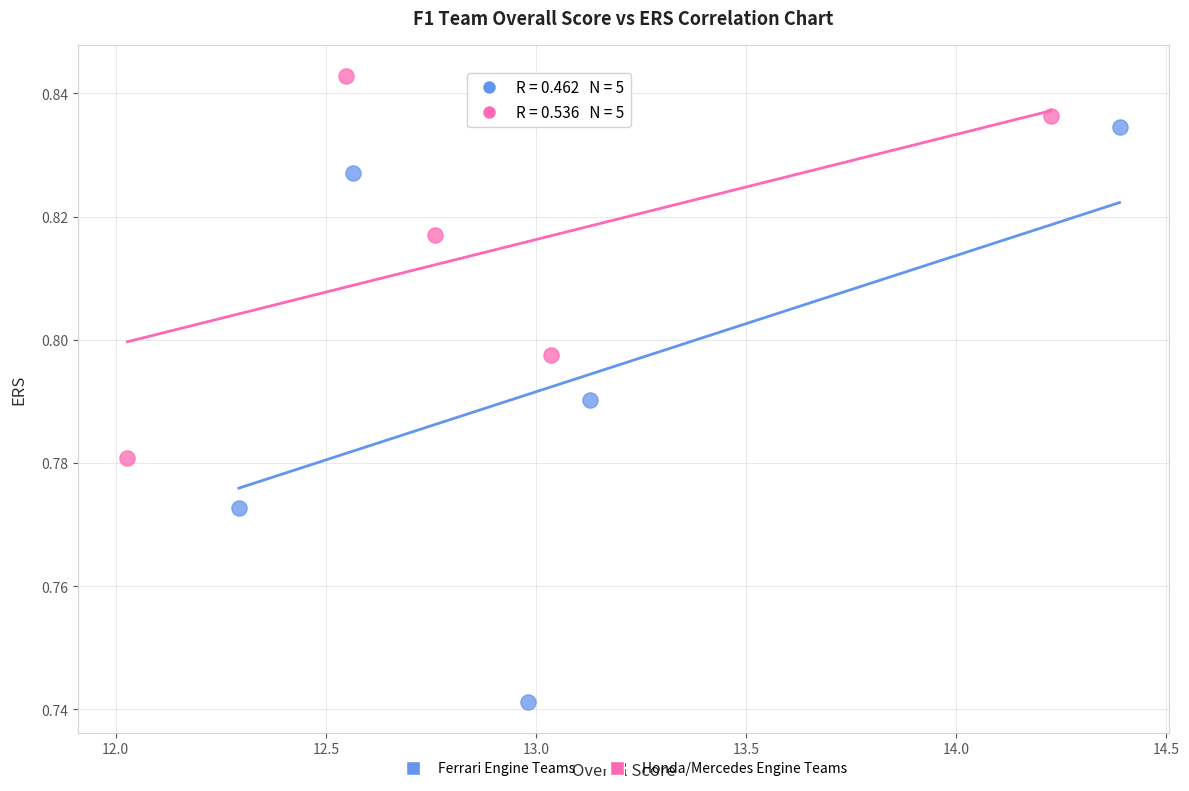

What are all the series names shown in the legend?

Ferrari Engine Teams, Honda/Mercedes Engine Teams